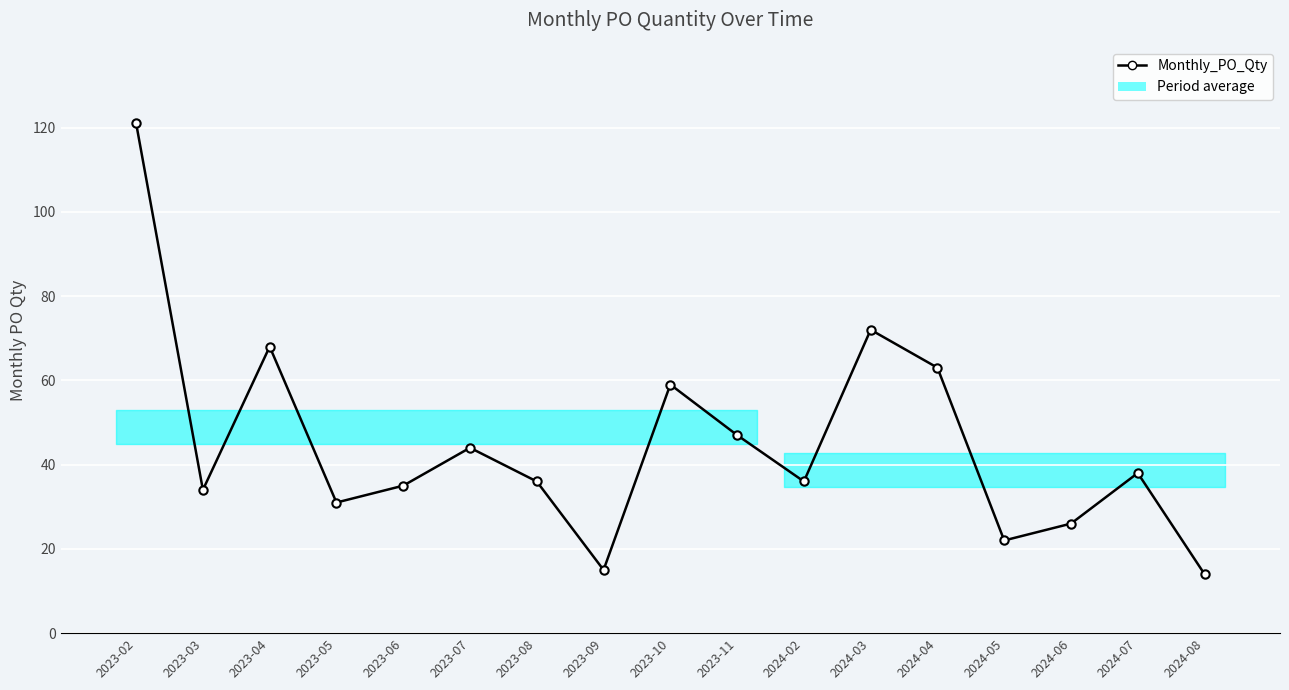

What is the label of the 7th point from the left?

2023-08